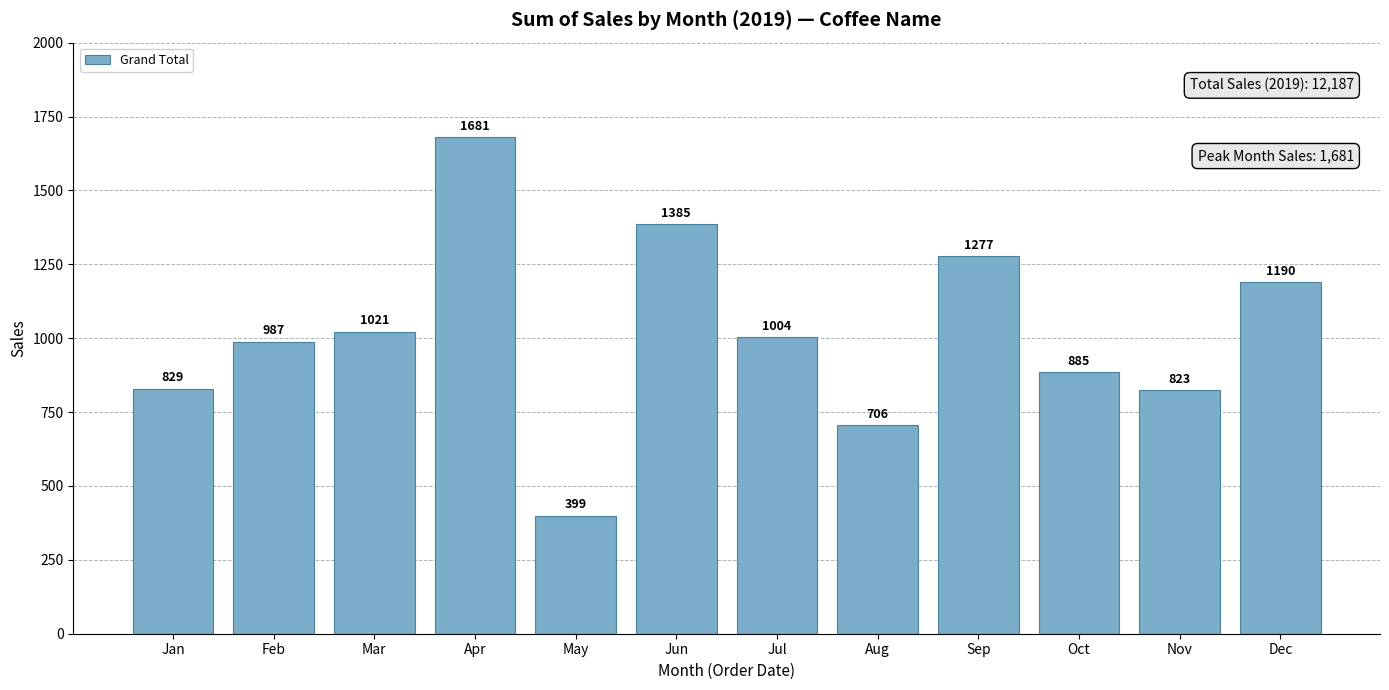

Which label corresponds to the largest value in the chart?

Apr